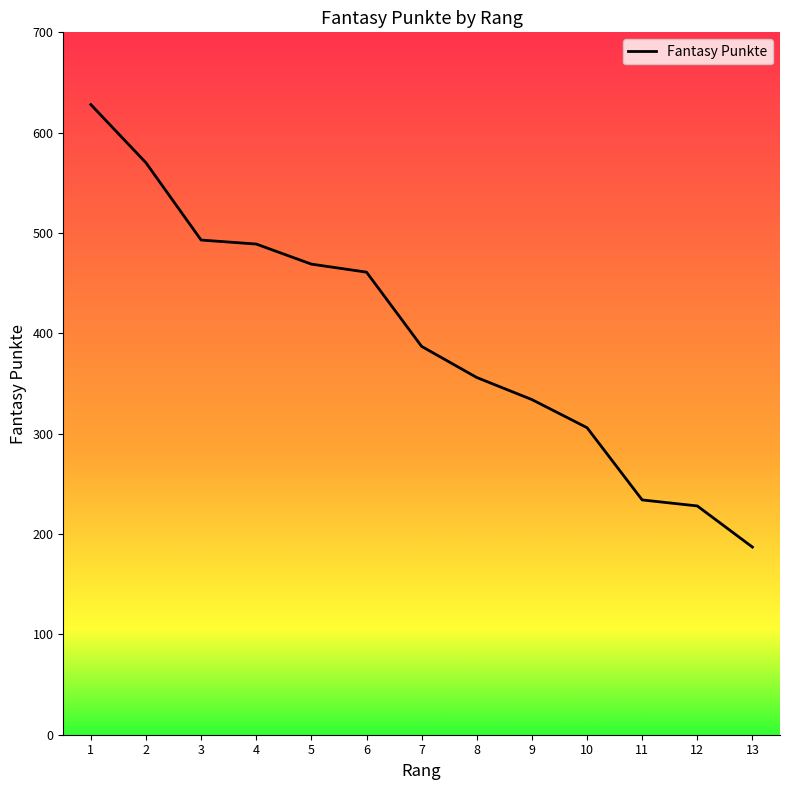

What value does the data have at 9, to the nearest 50?

350